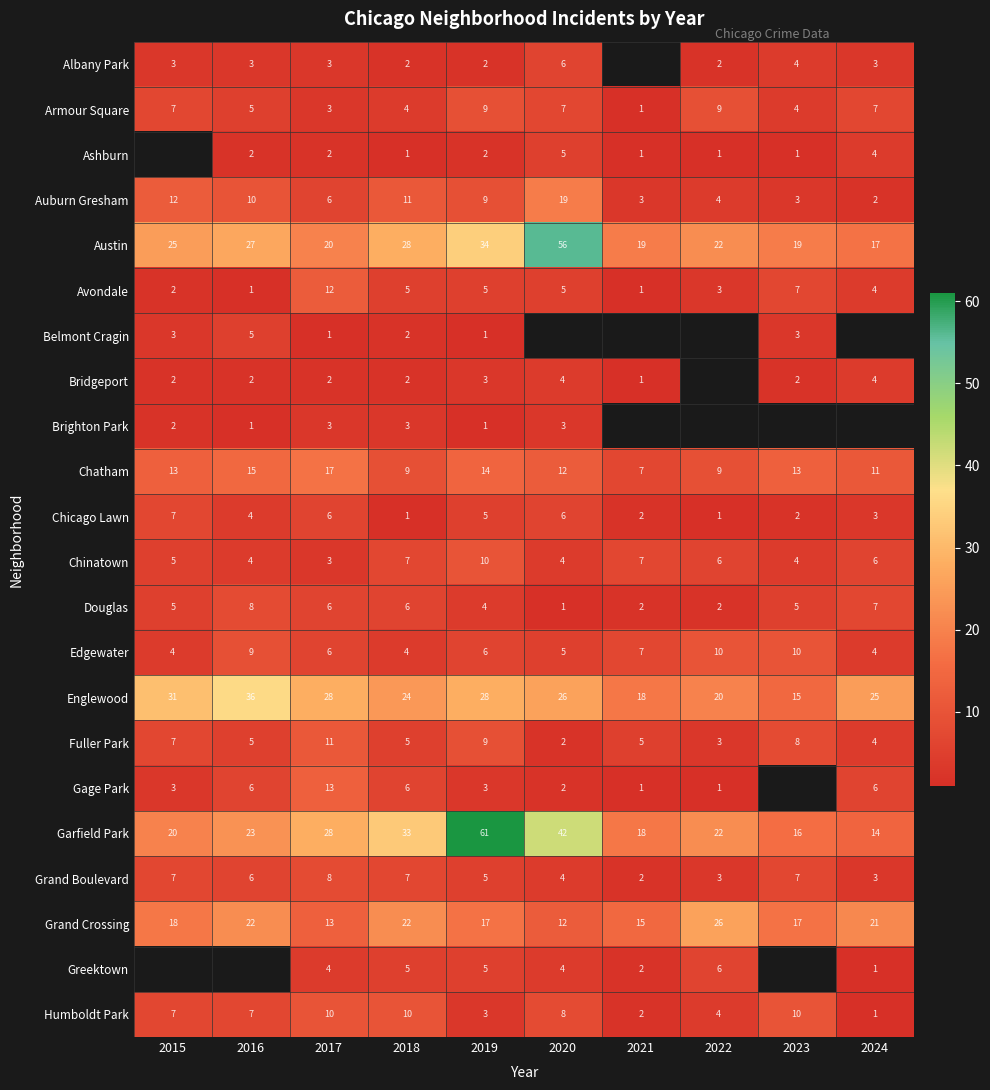

Which category has the highest value in the Douglas series?

2016